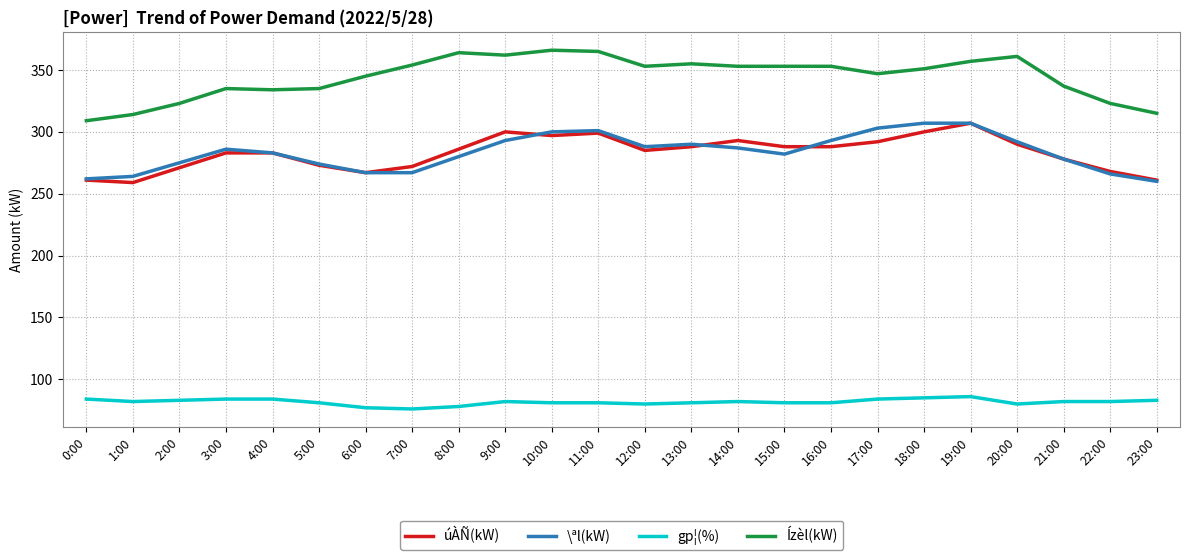

What is the difference between the maximum and minimum values in the gp¦(%) series?

10